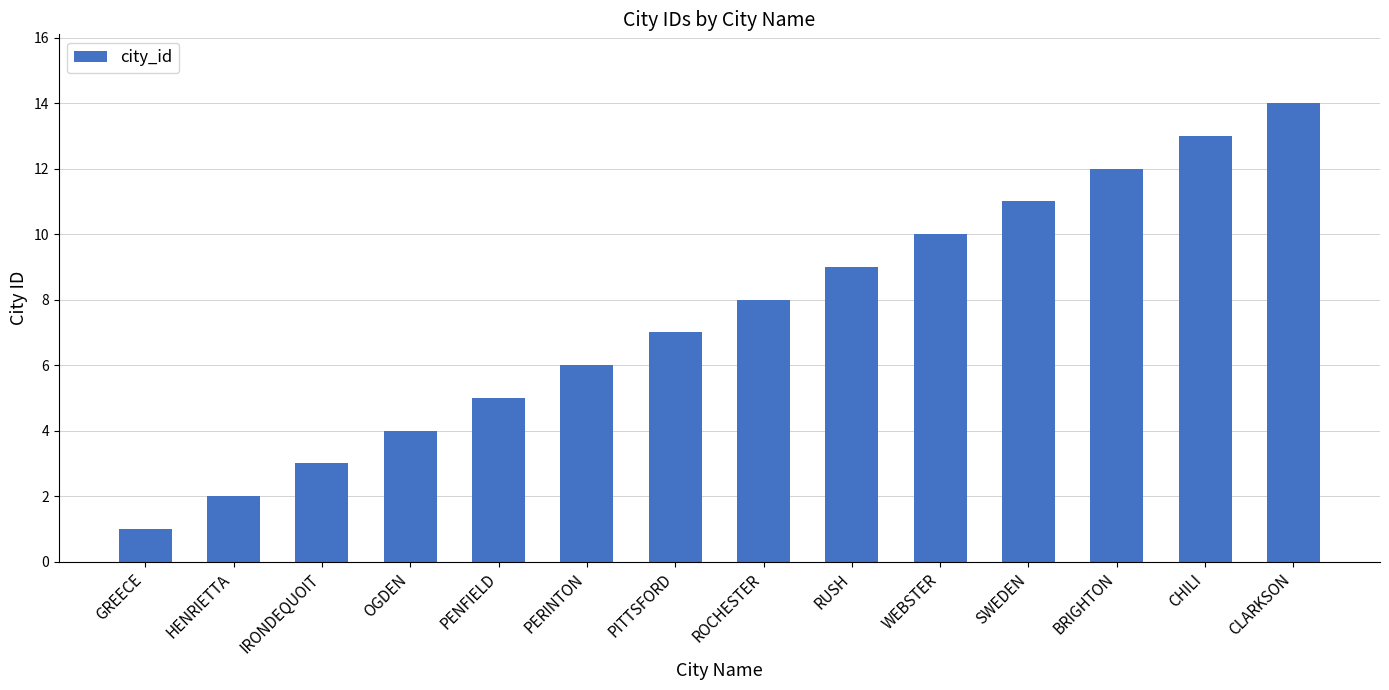

What value does the data have at CLARKSON, to the nearest 10?

10